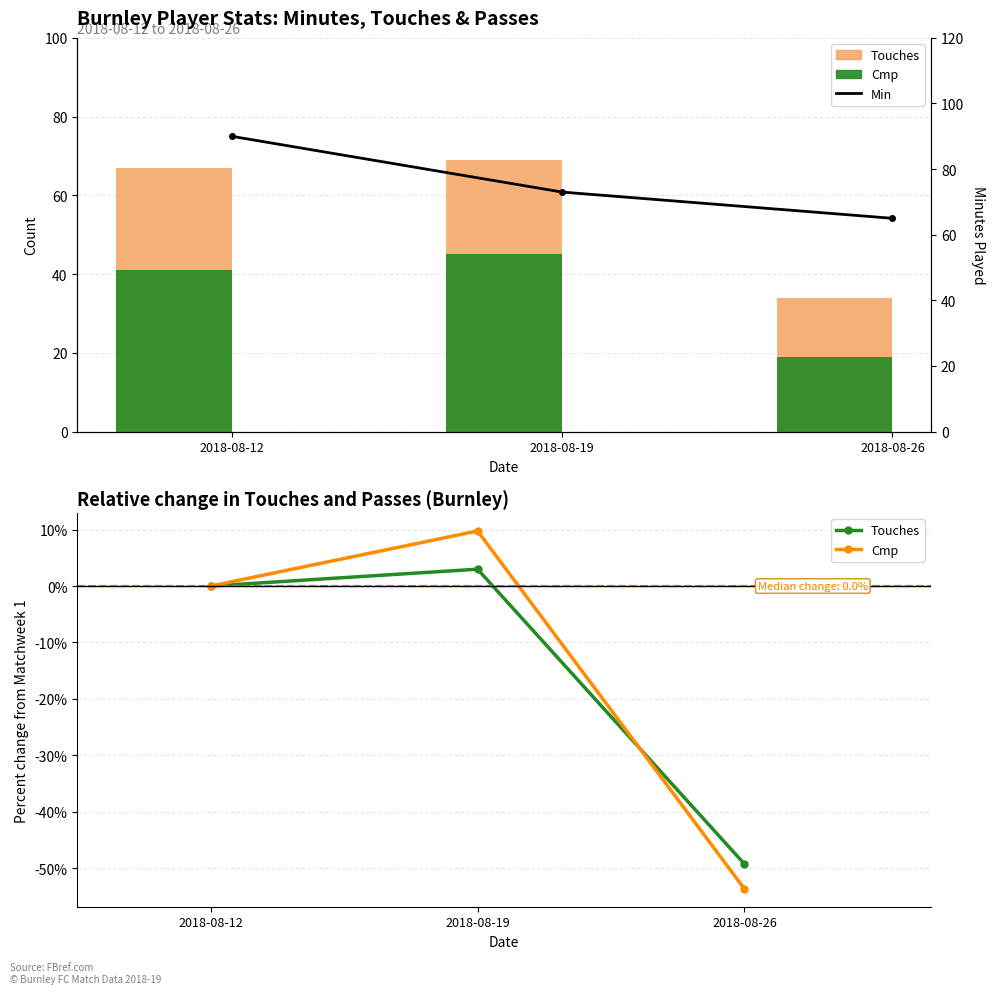

At which label does Min first exceed 73?

2018-08-12